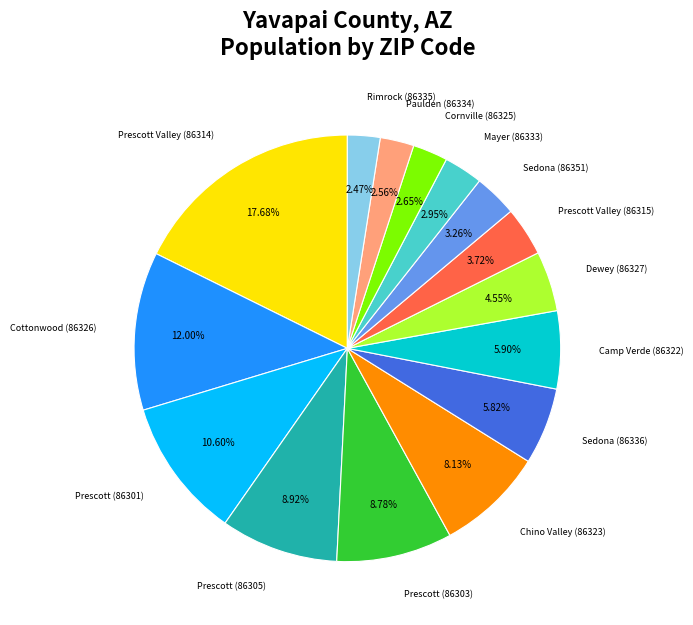

Does any single category account for the majority?

No